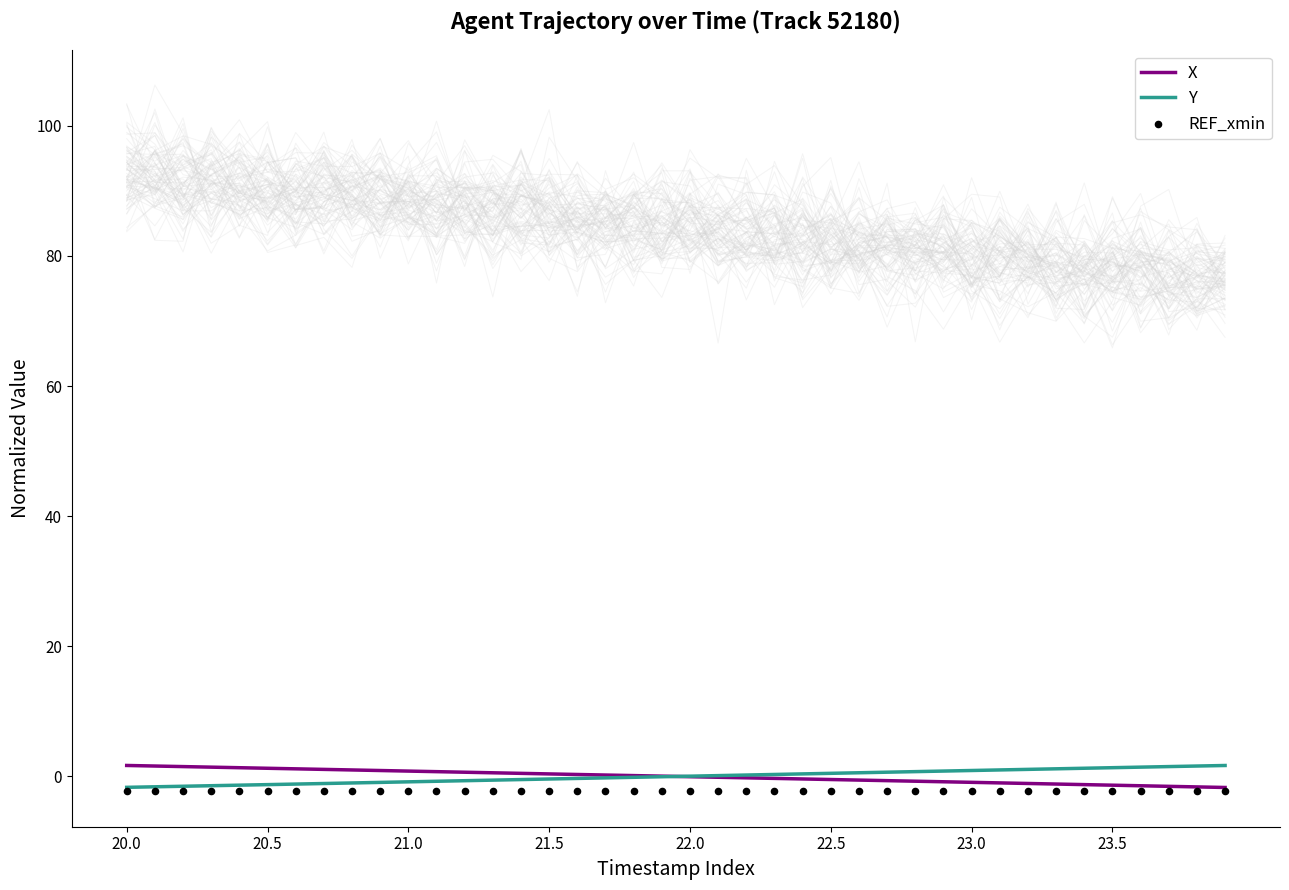

At how many categories does at least one series exceed -1?

40